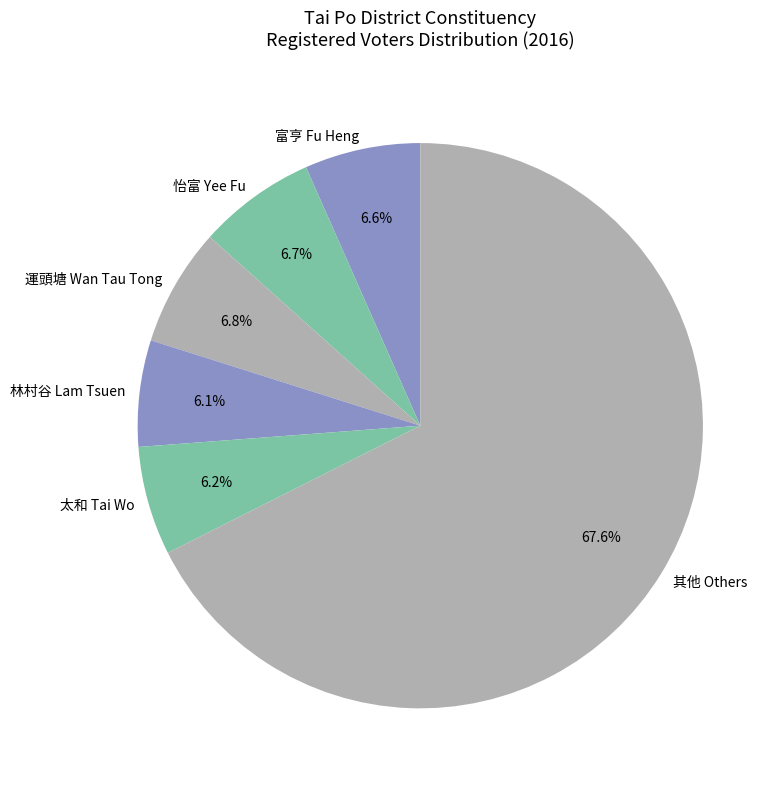

Approximately how many times larger is the value at 運頭塘 Wan Tau Tong compared to 怡富 Yee Fu?

1.0